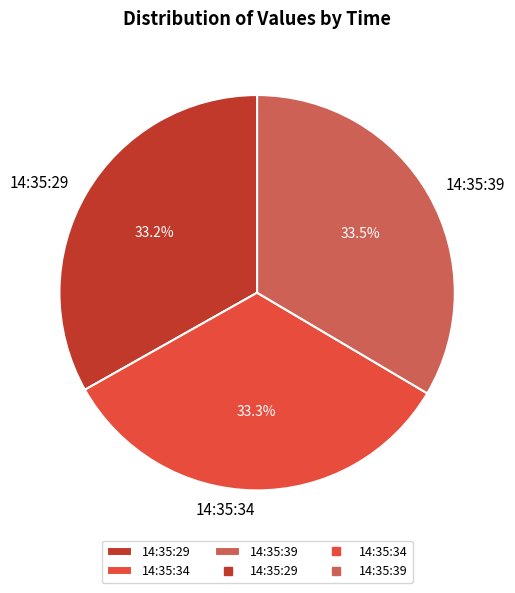

What percentage do 14:35:39 and 14:35:29 together represent?

66.7%